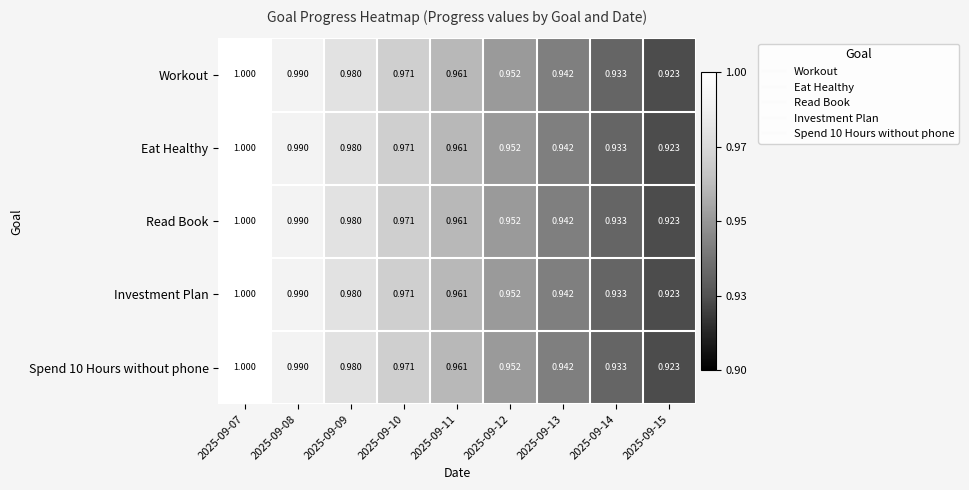

Is the value of Eat Healthy at 2025-09-07 greater than the value of Workout at 2025-09-11?

Yes